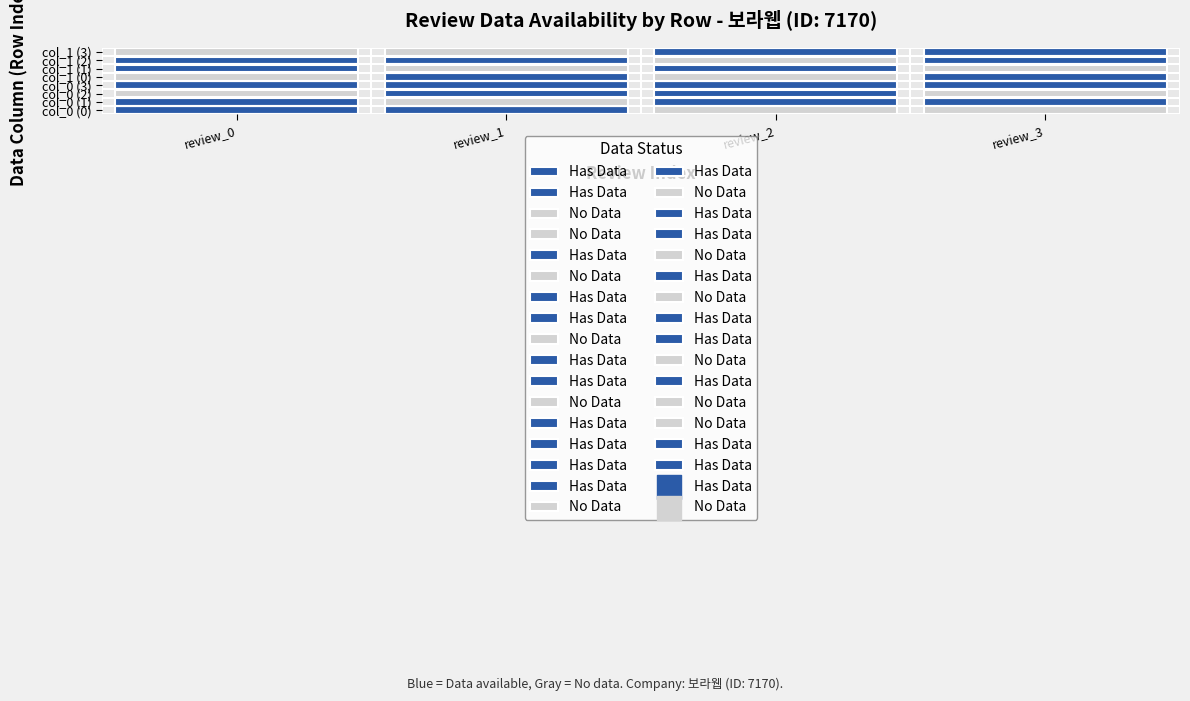

Reading right to left, extract all data points from this chart.

0: review_3=0	review_2=0	review_1=1	review_0=1
1: review_3=1	review_2=1	review_1=0	review_0=1
2: review_3=0	review_2=1	review_1=1	review_0=0
3: review_3=1	review_2=1	review_1=1	review_0=1
4: review_3=1	review_2=0	review_1=1	review_0=0
5: review_3=0	review_2=1	review_1=0	review_0=1
6: review_3=1	review_2=0	review_1=1	review_0=1
7: review_3=1	review_2=1	review_1=0	review_0=0